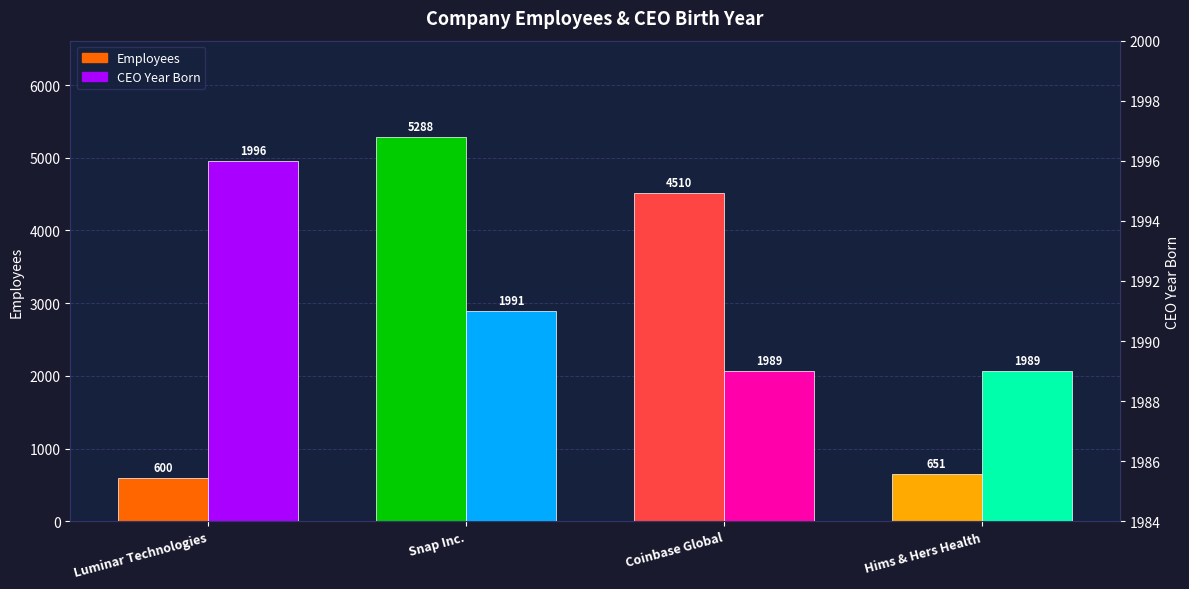

What are all the series names shown in the legend?

Employees, CEO Year Born